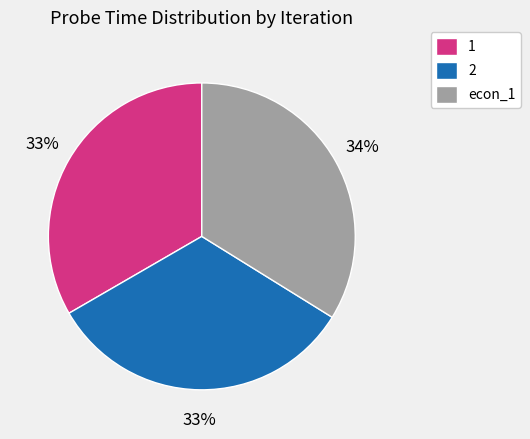

Do econ_1 and 2 together represent more than half of the pie?

Yes